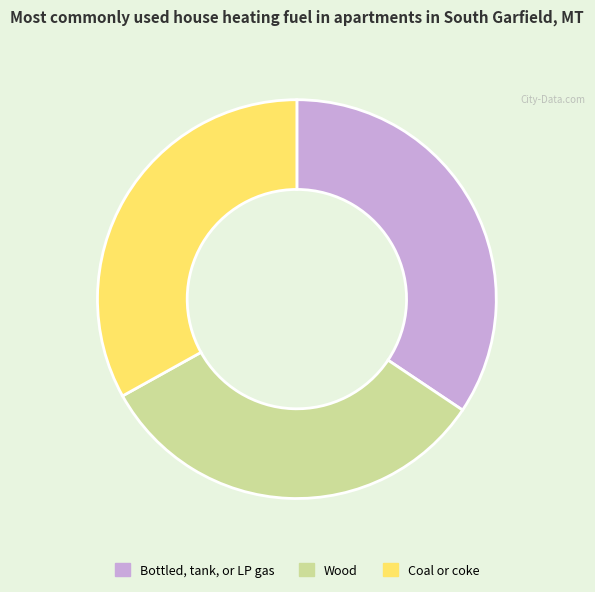

What is the largest slice in the pie chart?

Bottled, tank, or LP gas